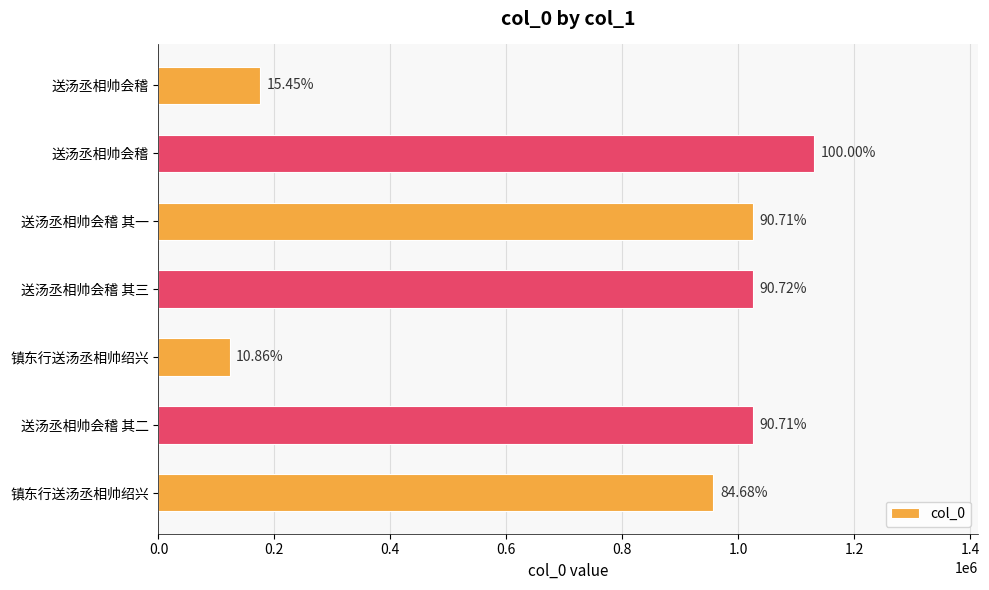

What is the minimum value shown in the chart?

122773